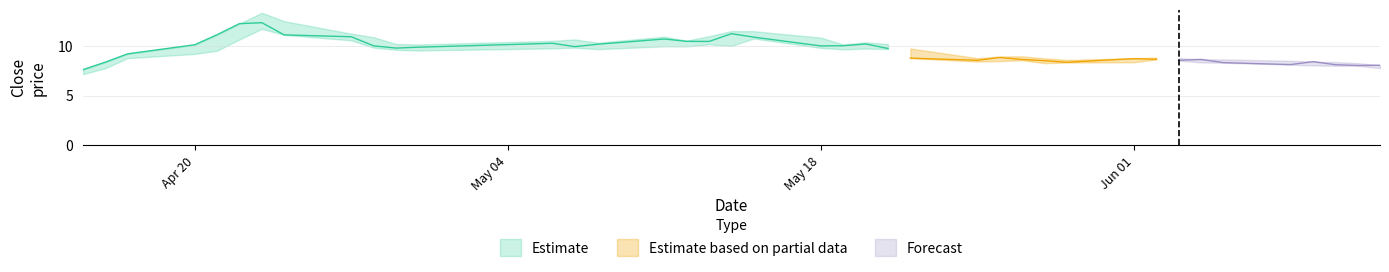

The close series shows 13.2 at 36. True or false?

False